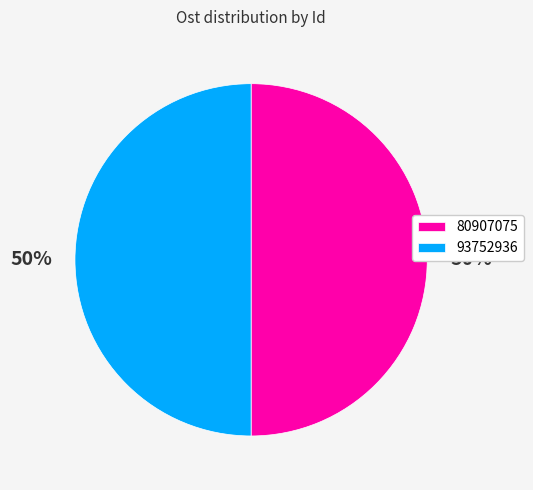

Do 80907075 and 93752936 together represent more than half of the pie?

Yes